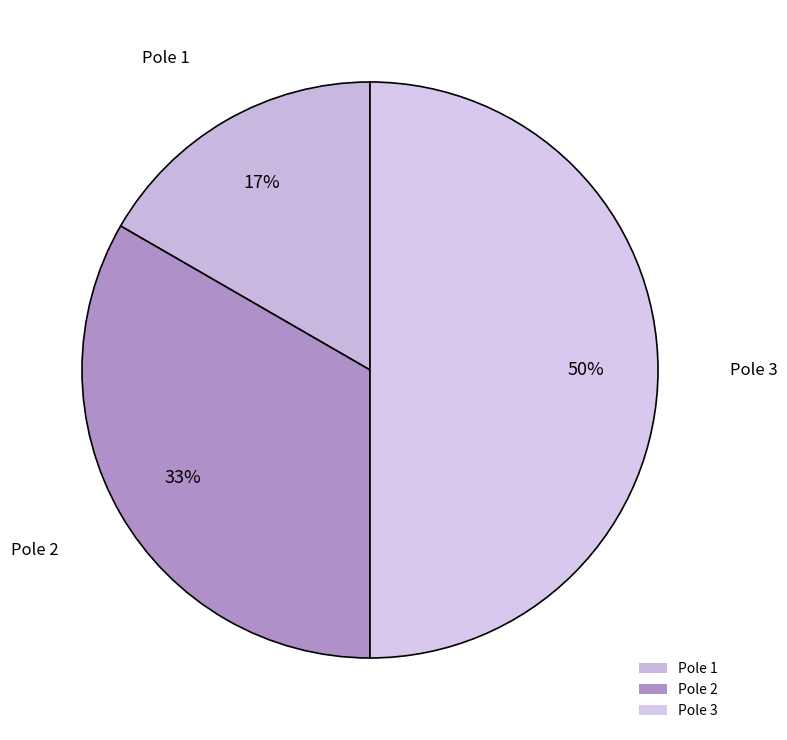

Is Pole 2 the majority of the pie?

No